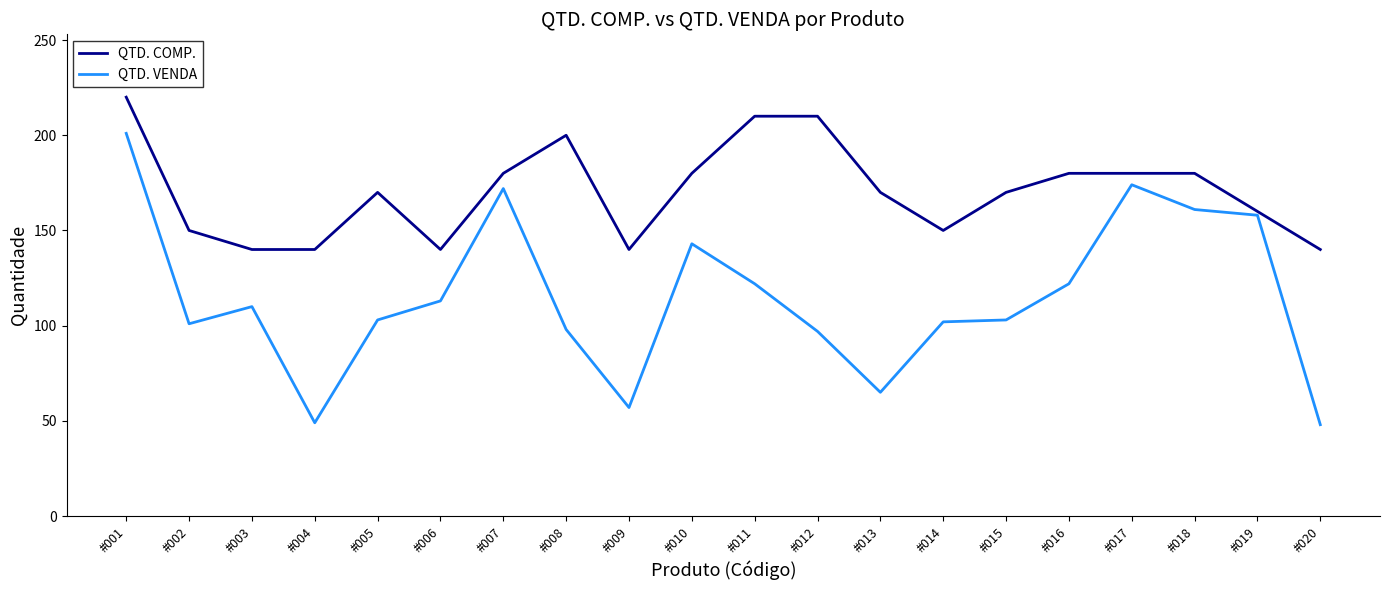

Rank the series by their maximum value, from highest to lowest.

QTD. COMP., QTD. VENDA